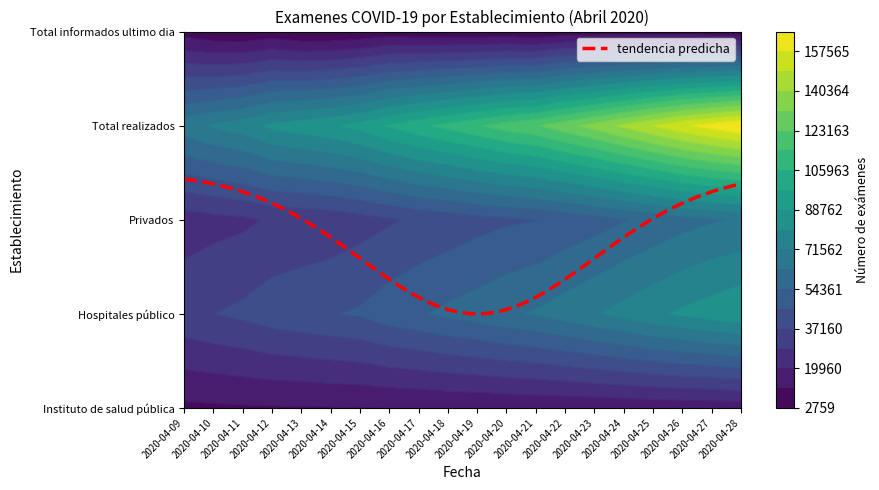

What is the approximate value of Total realizados at 2020-04-13?

85035